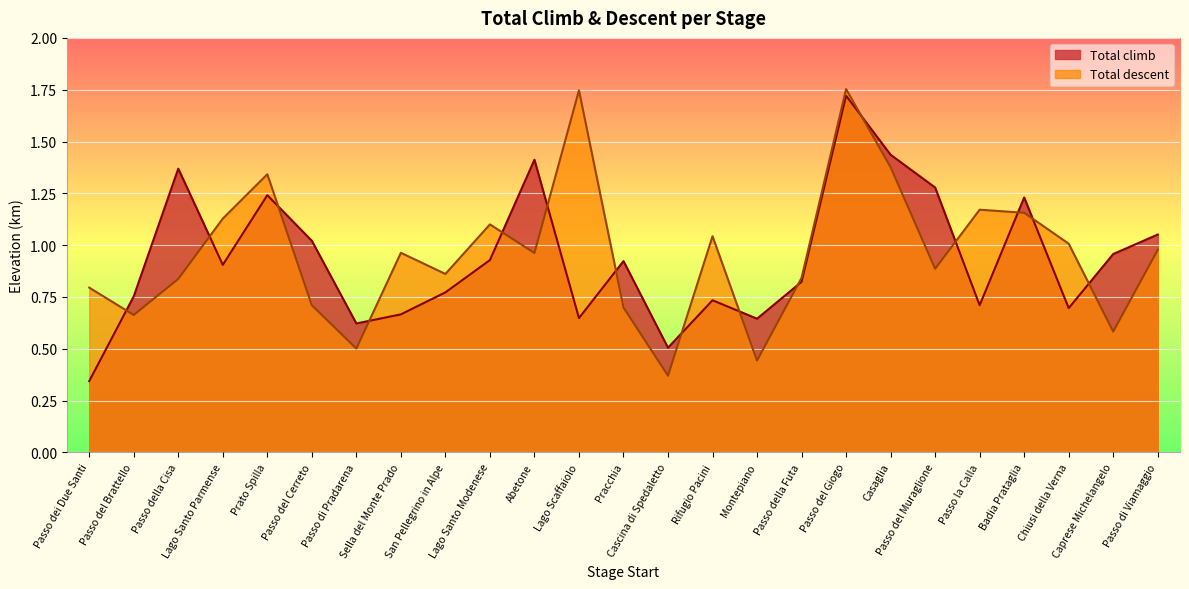

What is the label of the 19th point from the left?

Casaglia